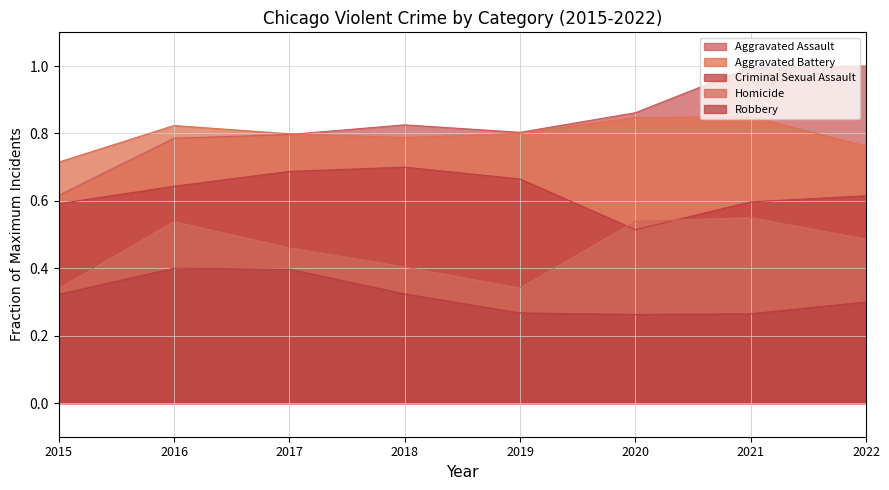

What is the value of the Criminal Sexual Assault point at the 8th from the left?

0.6